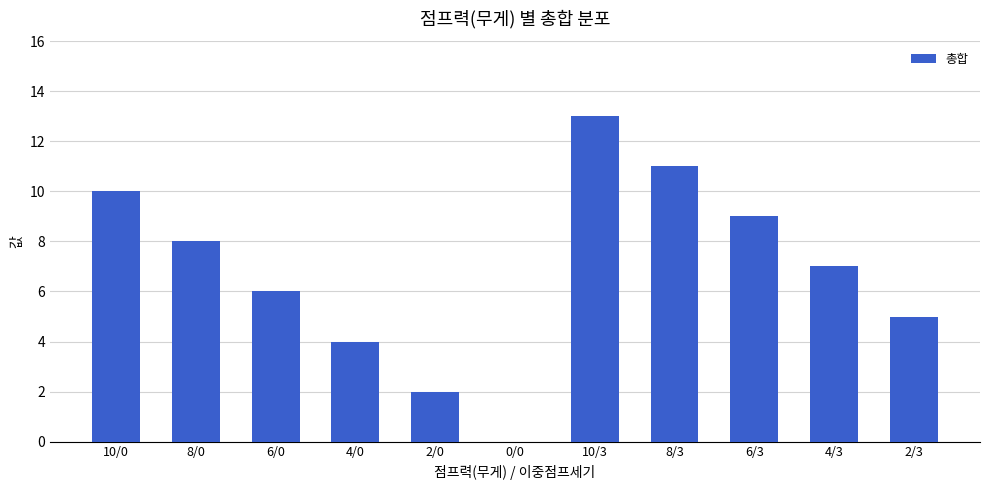

What is the change in value from 0/0 to 4/3?

+7